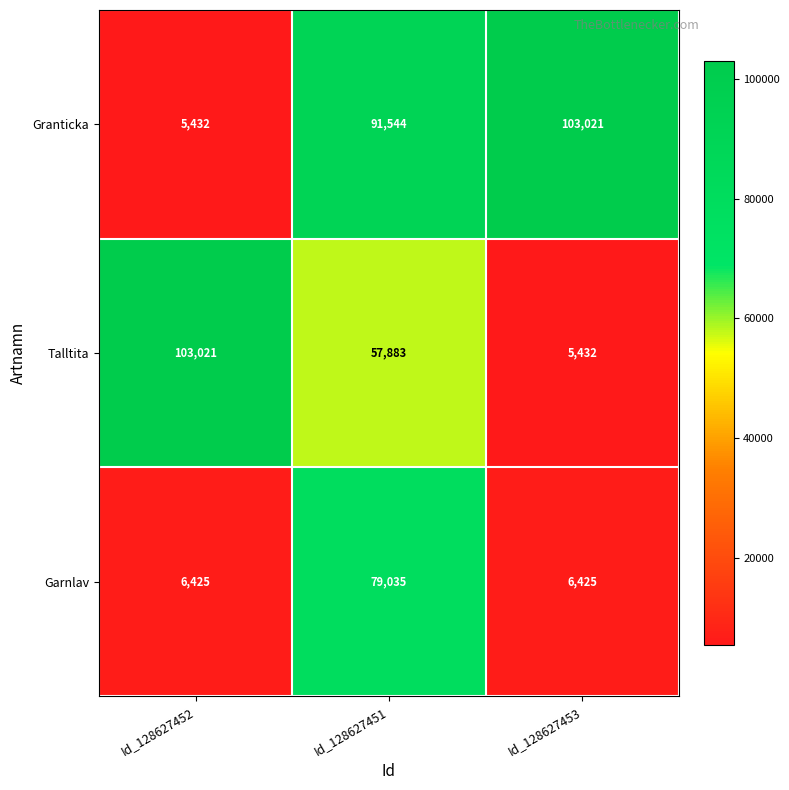

Between Id_128627452 and Id_128627451, which series saw the biggest shift?

Granticka